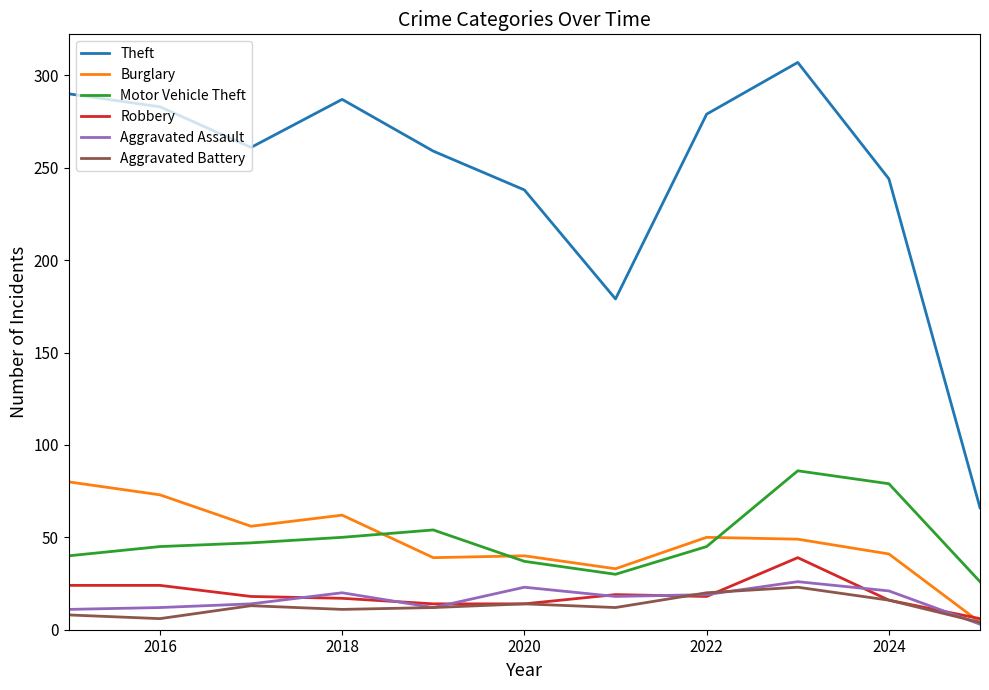

What is the average value of the Aggravated Assault series?

16